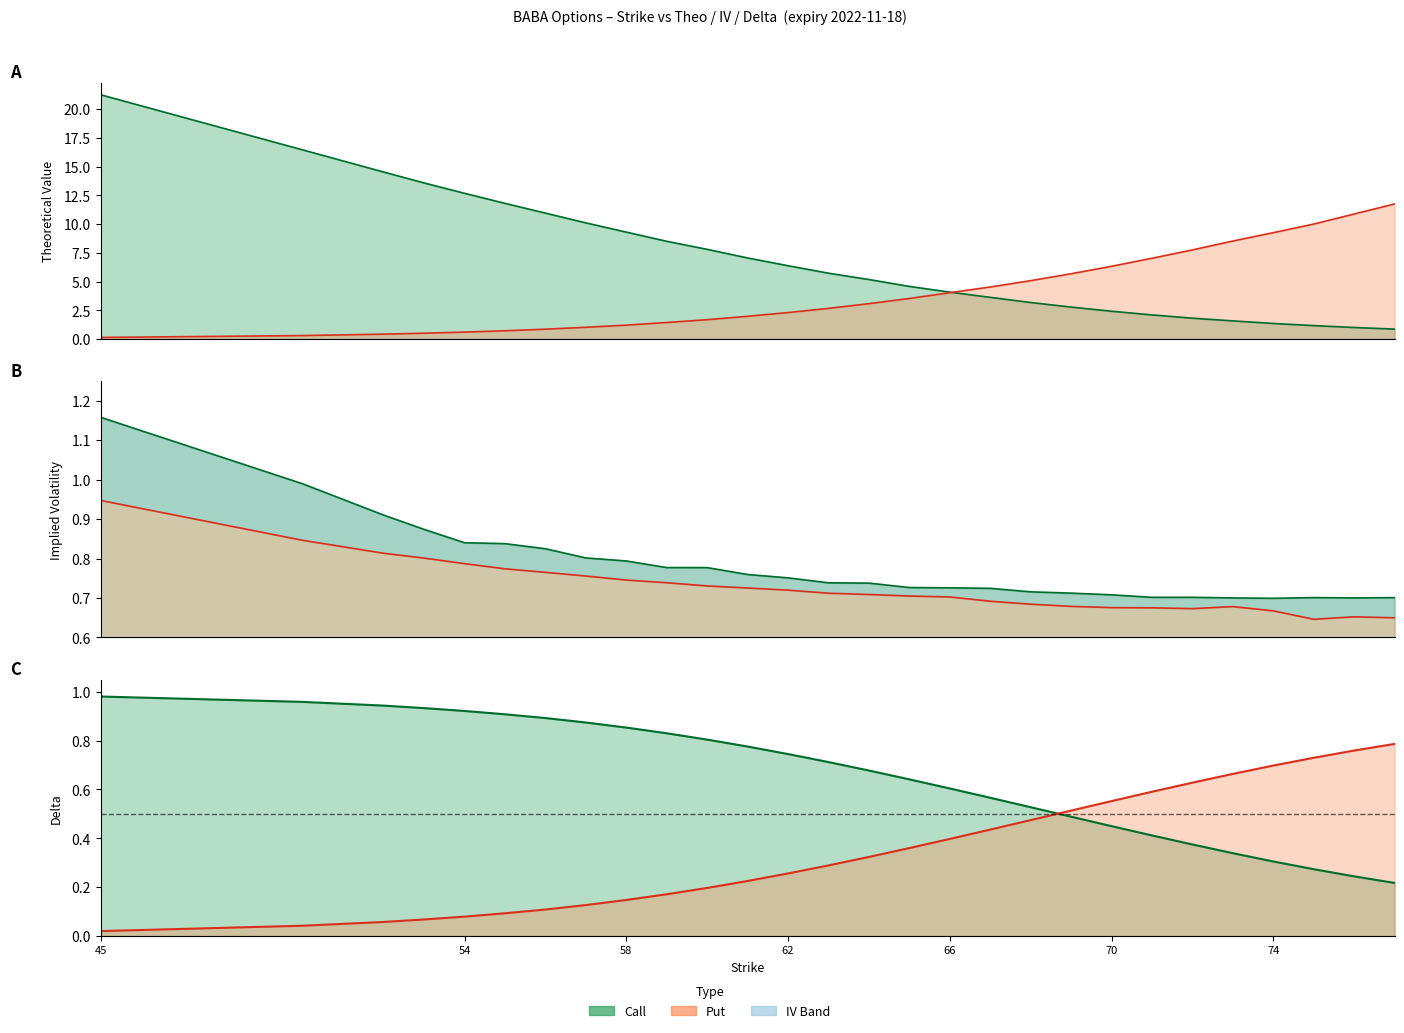

Rank the categories by call_iv value from lowest to highest.

74, 73, 76, 77, 75, 71, 72, 70, 69, 68, 67, 66, 65, 64, 63, 62, 61, 60, 59, 58, 57, 56, 55, 54, 53, 52, 50, 45